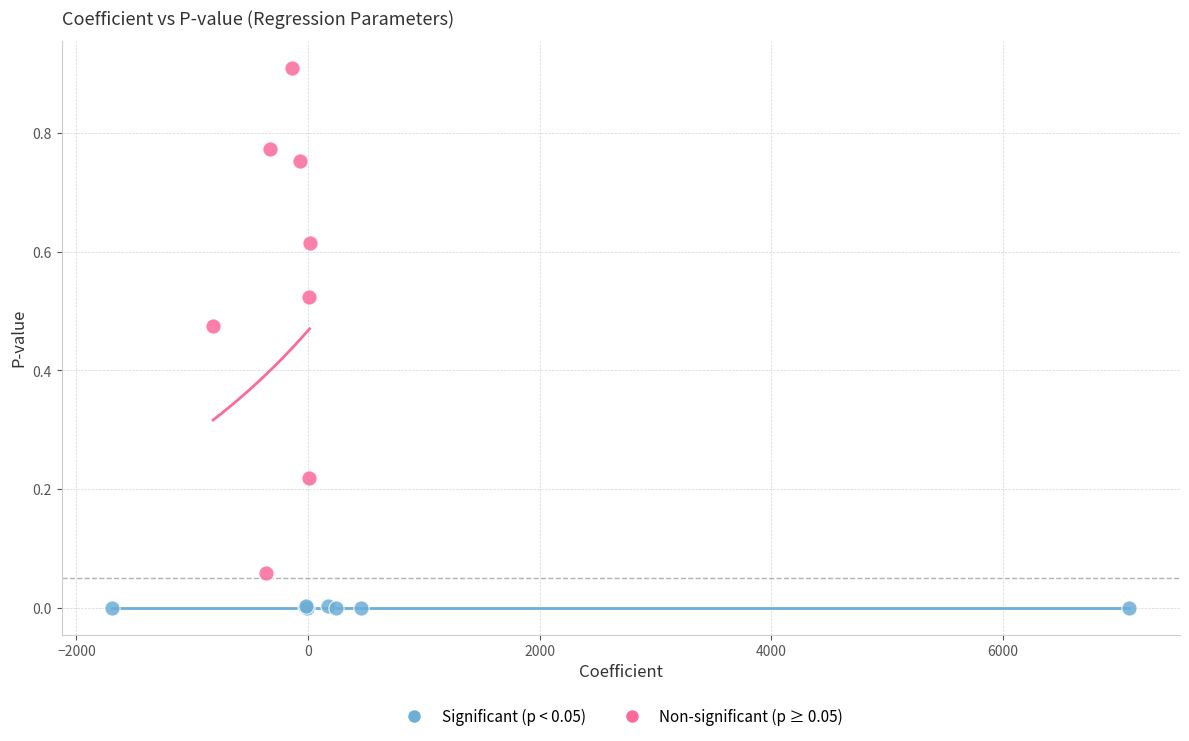

Which series has the largest Y range (max minus min)?

Non-significant (p ≥ 0.05)